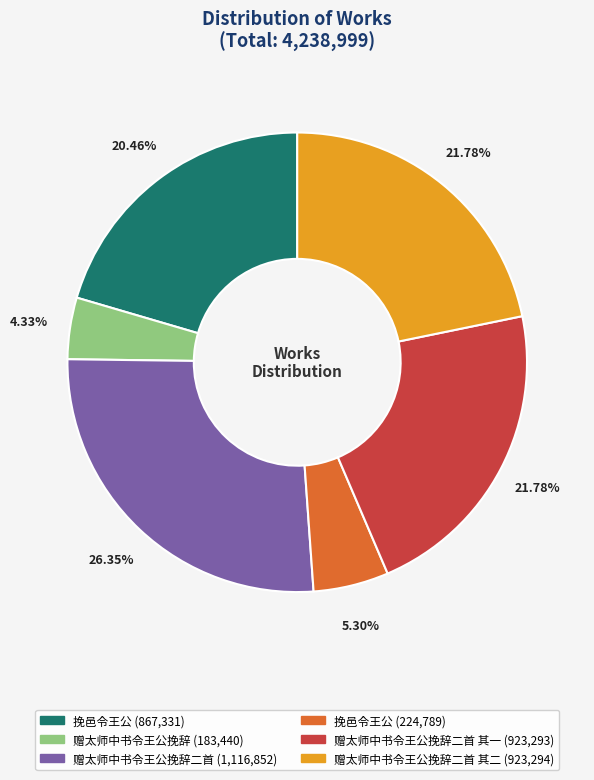

Is there a majority slice in this chart?

No